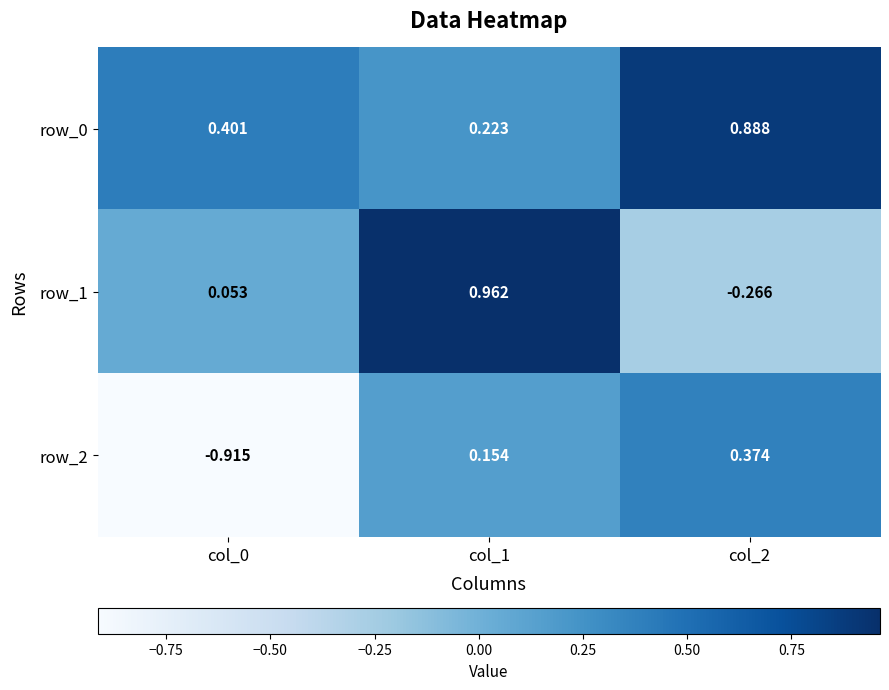

Reading left to right, list all the values displayed in this chart.

row_0: 0.4	0.2	0.9
row_1: 0.1	1.0	-0.3
row_2: -0.9	0.2	0.4